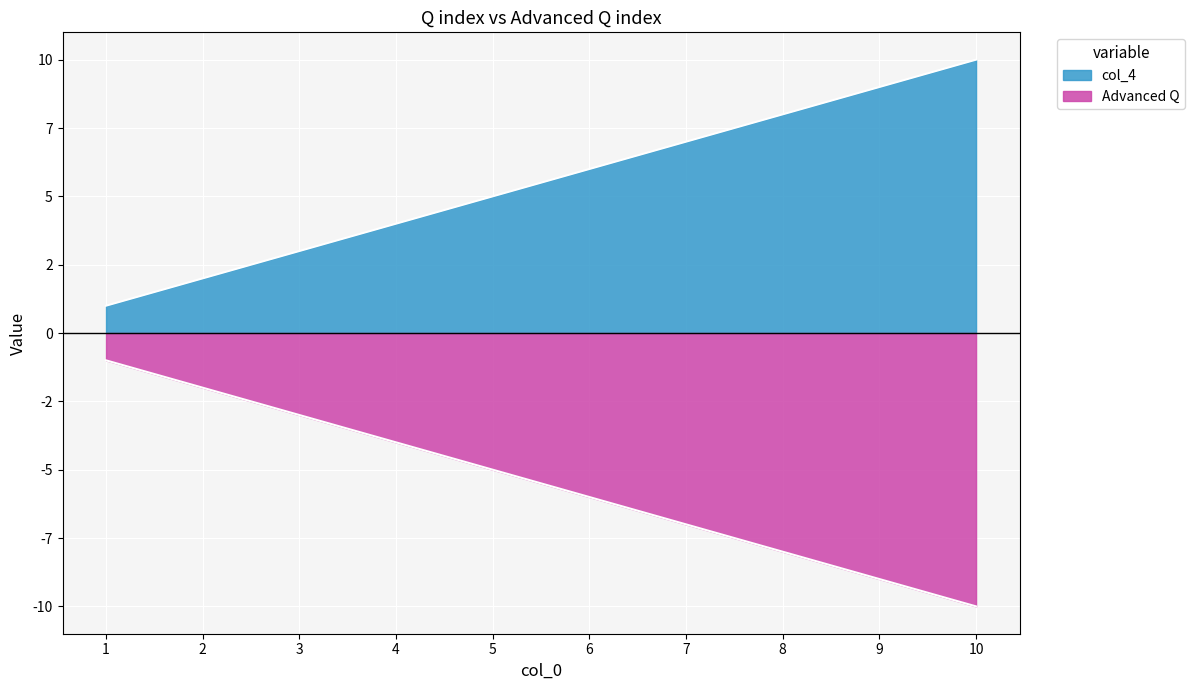

What is the difference between the maximum and second lowest values in the Advanced Q series?

8